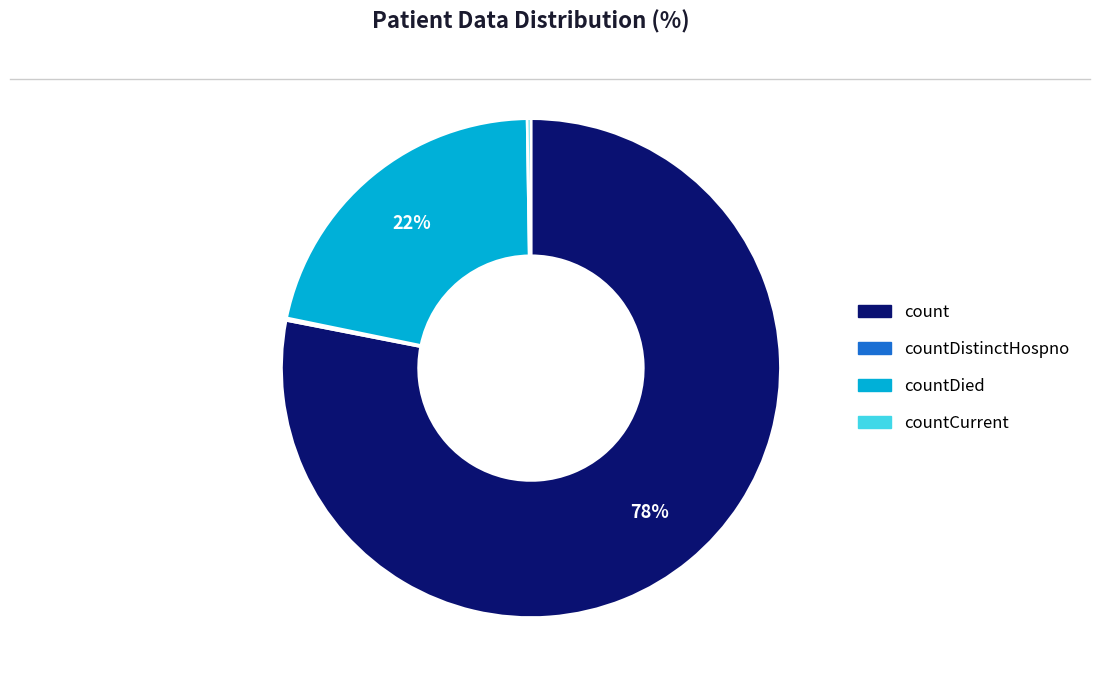

Is there a majority slice in this chart?

Yes